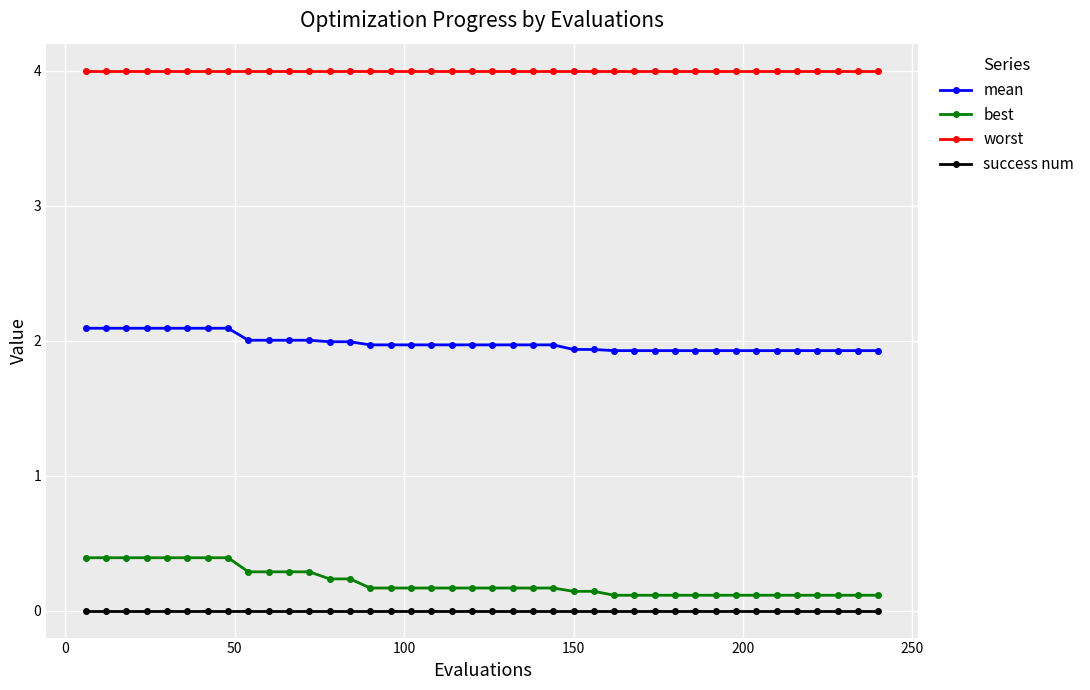

Which series has the largest total across all categories?

worst